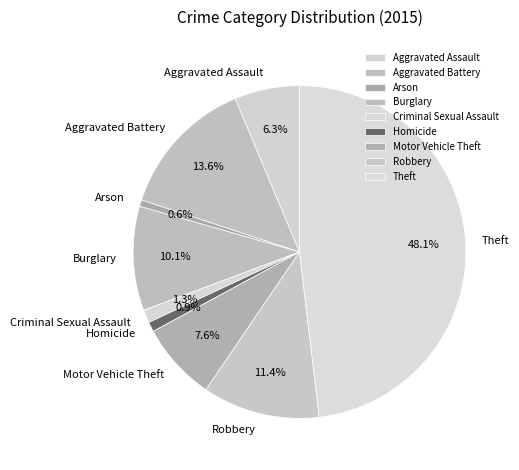

How much of the chart is everything except Criminal Sexual Assault?

98.7%